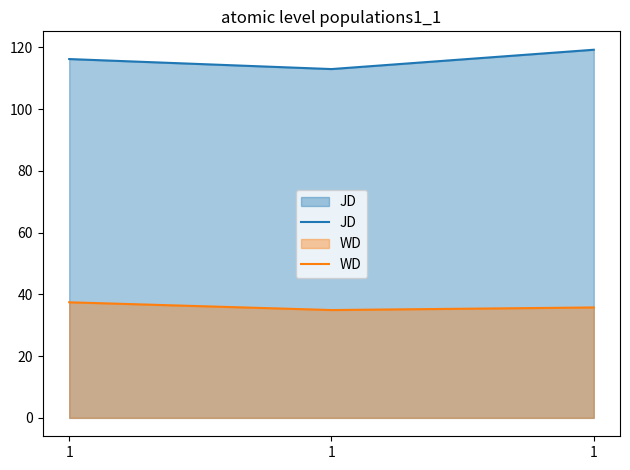

Count the WD values in the range 34 to 37.

2